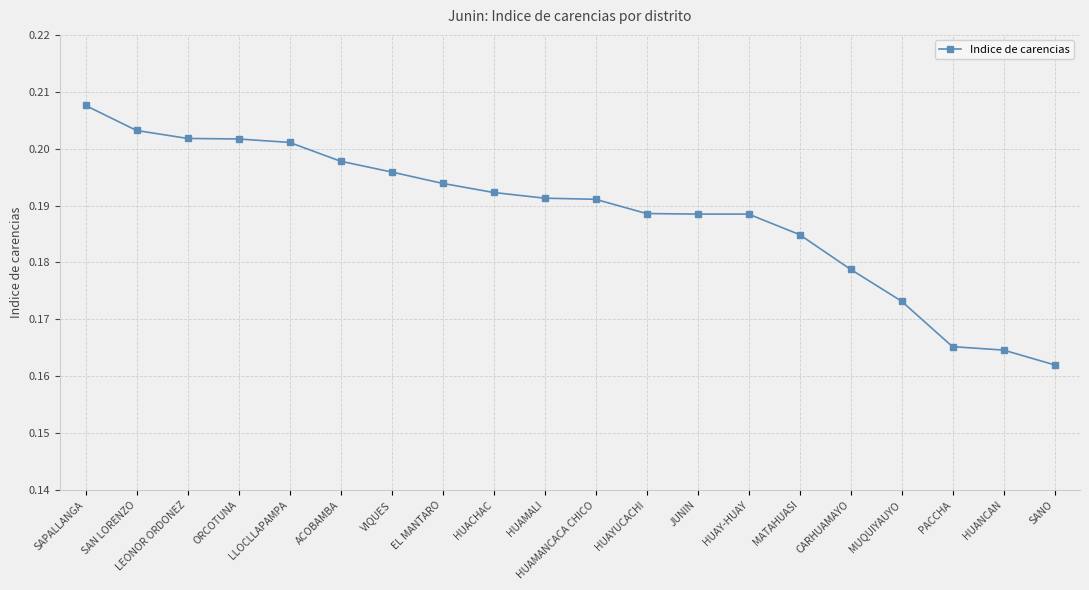

What is the sum of the values at HUAY-HUAY and CARHUAMAYO?

0.4